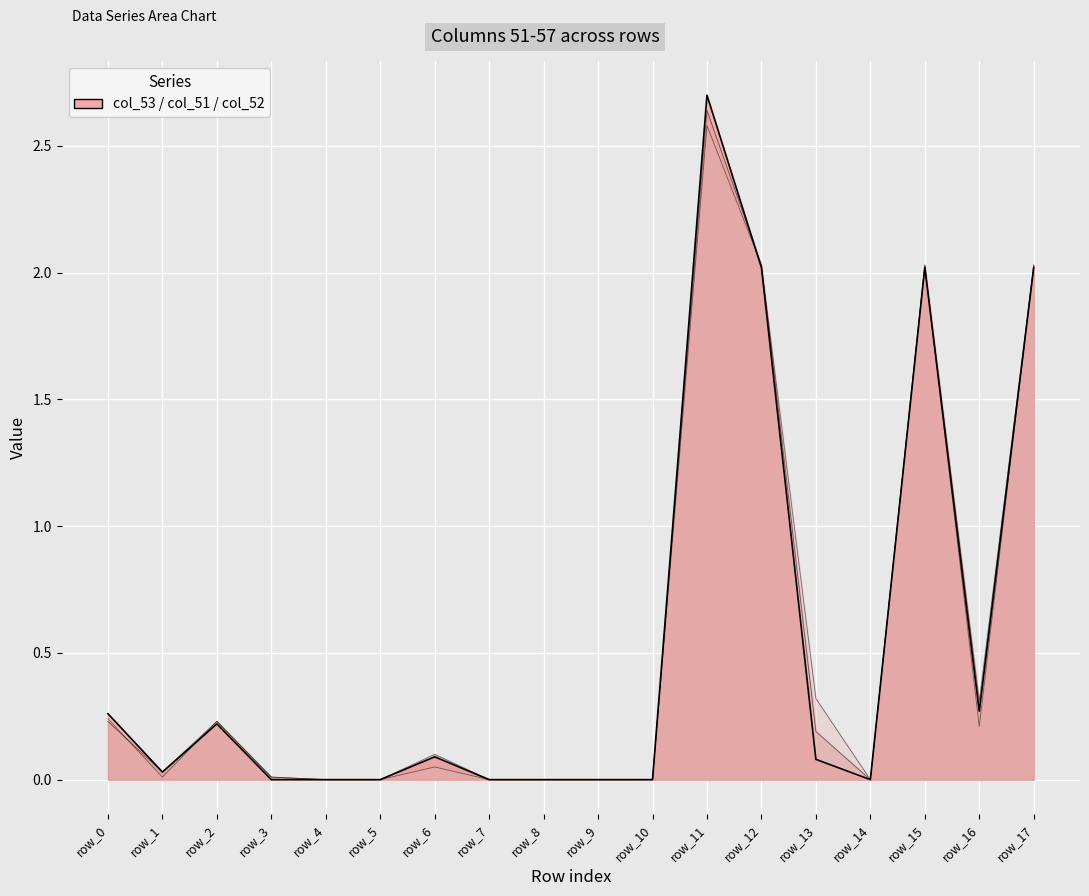

Is it true that col_51 equals 1.3 at row_8?

False